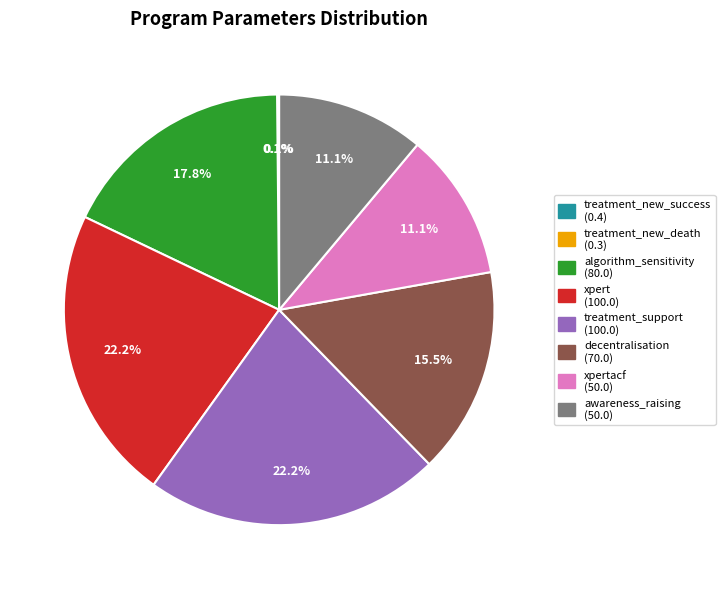

Is there any slice that represents more than half of the pie?

No